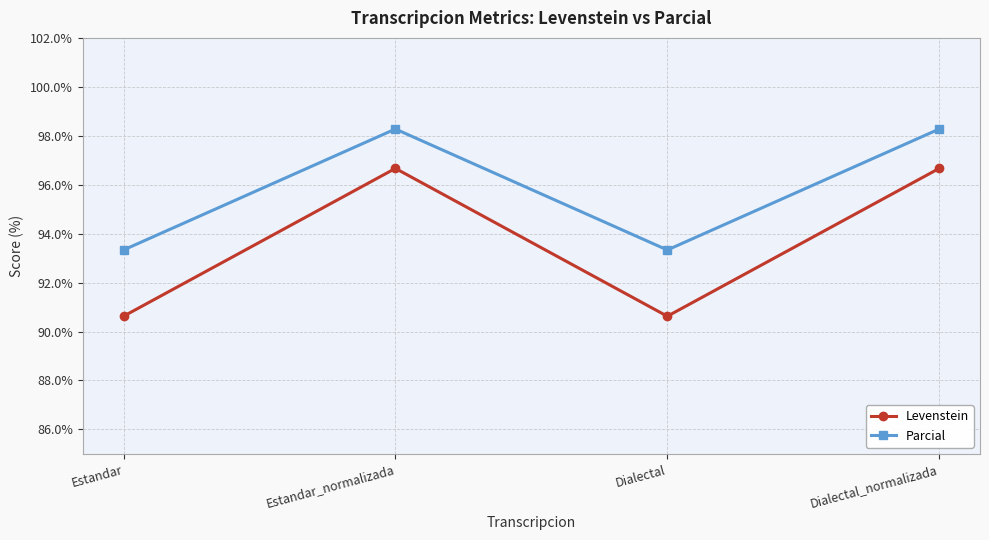

What is the minimum value shown in the chart?

90.6